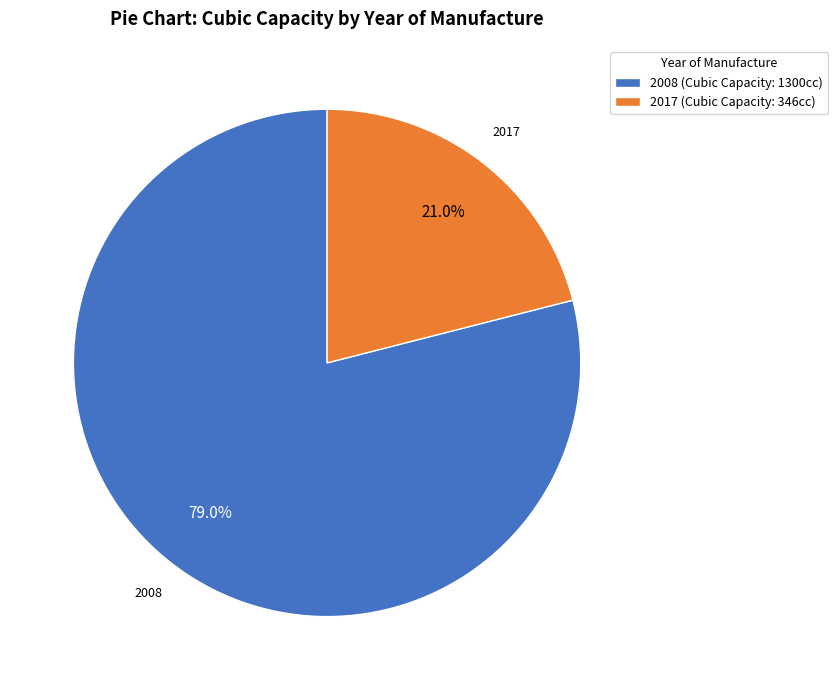

Which category accounts for the majority?

2008